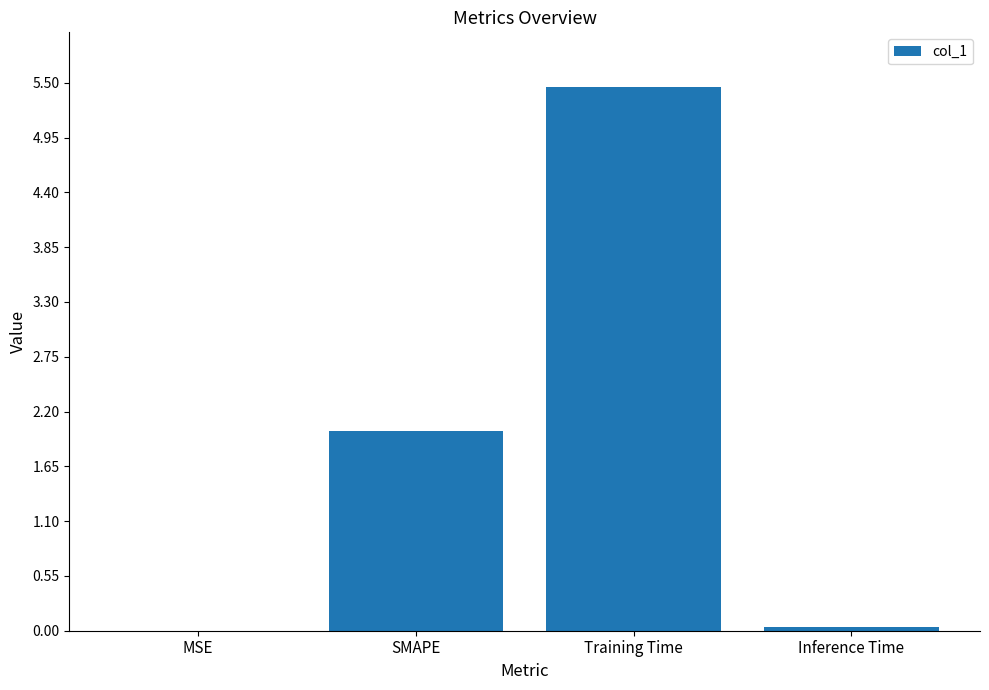

Where is the data nearest to the value 2?

SMAPE